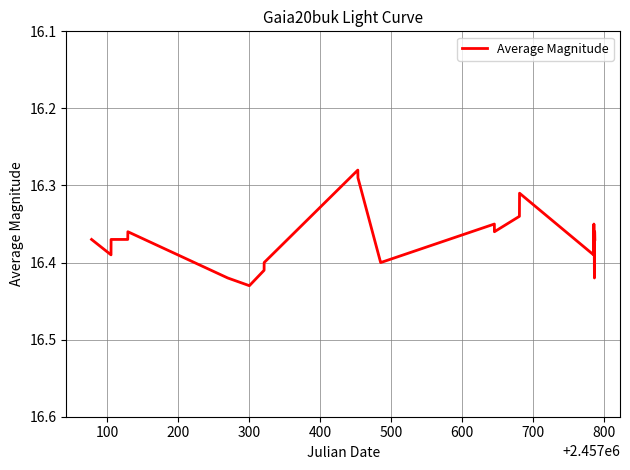

Does the chart have visible grid lines?

Yes